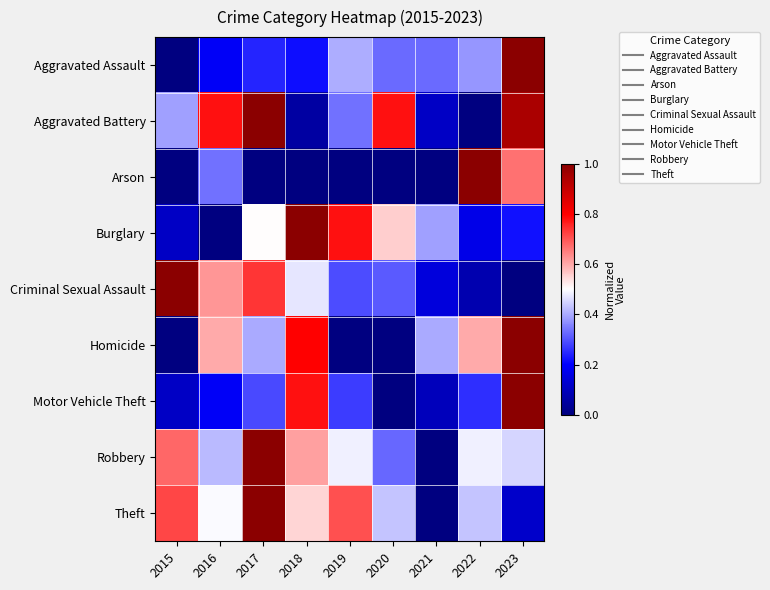

At which category is the sum across all series the highest?

2023